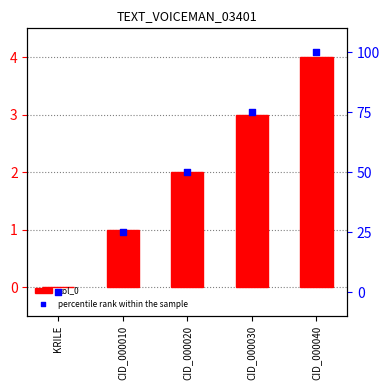

Which series reaches the minimum Y coordinate?

col_0